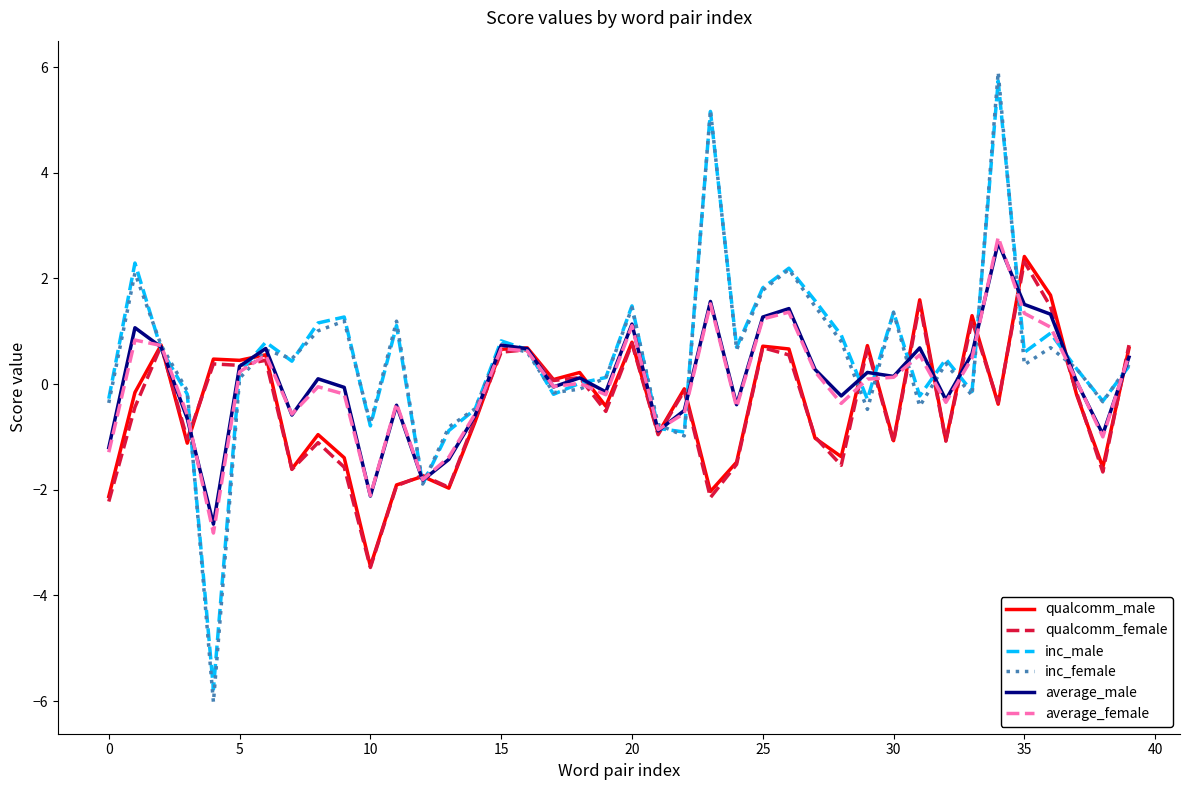

What is the difference between the second highest and second lowest values in the average_female series?

3.6